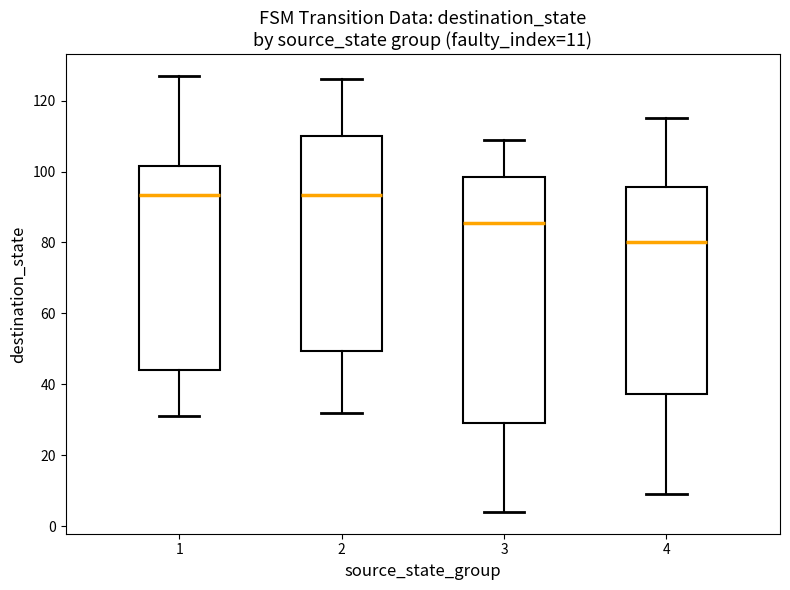

Which box is the tallest, from its lower edge to its upper edge?

3